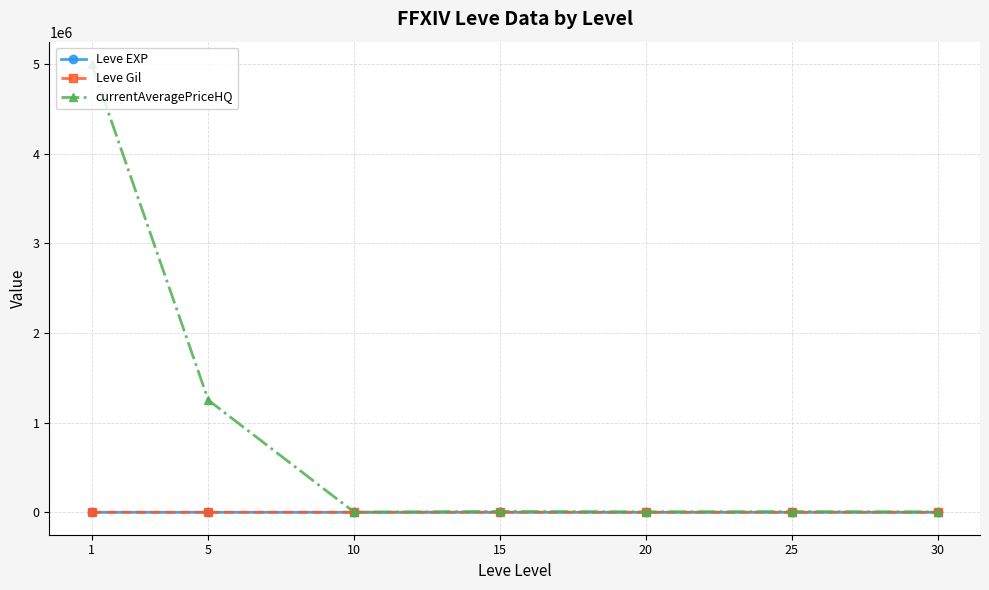

True or false: currentAveragePriceHQ has more than 0 points higher than both neighbors.

True